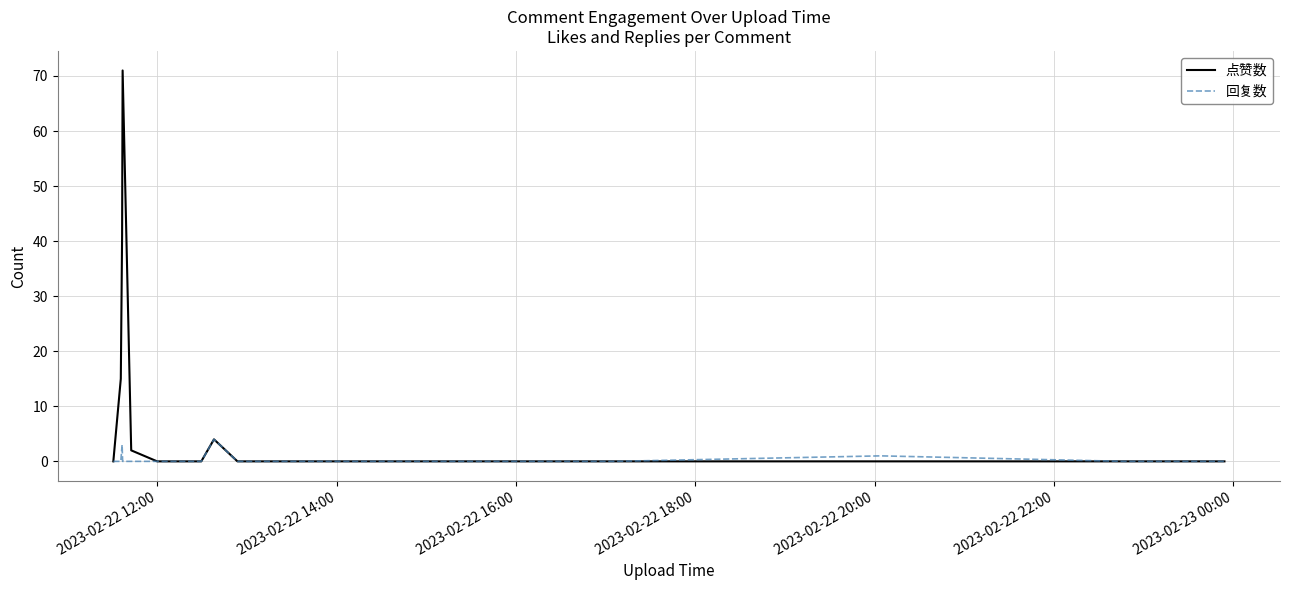

Which series has the largest range (max minus min)?

点赞数